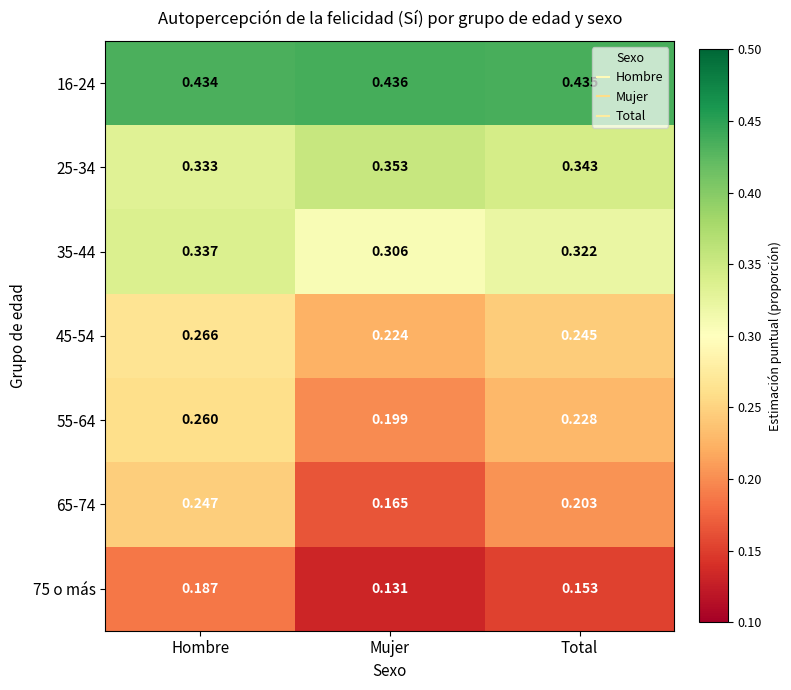

Rank the categories by 55-64 value from highest to lowest.

Hombre, Total, Mujer